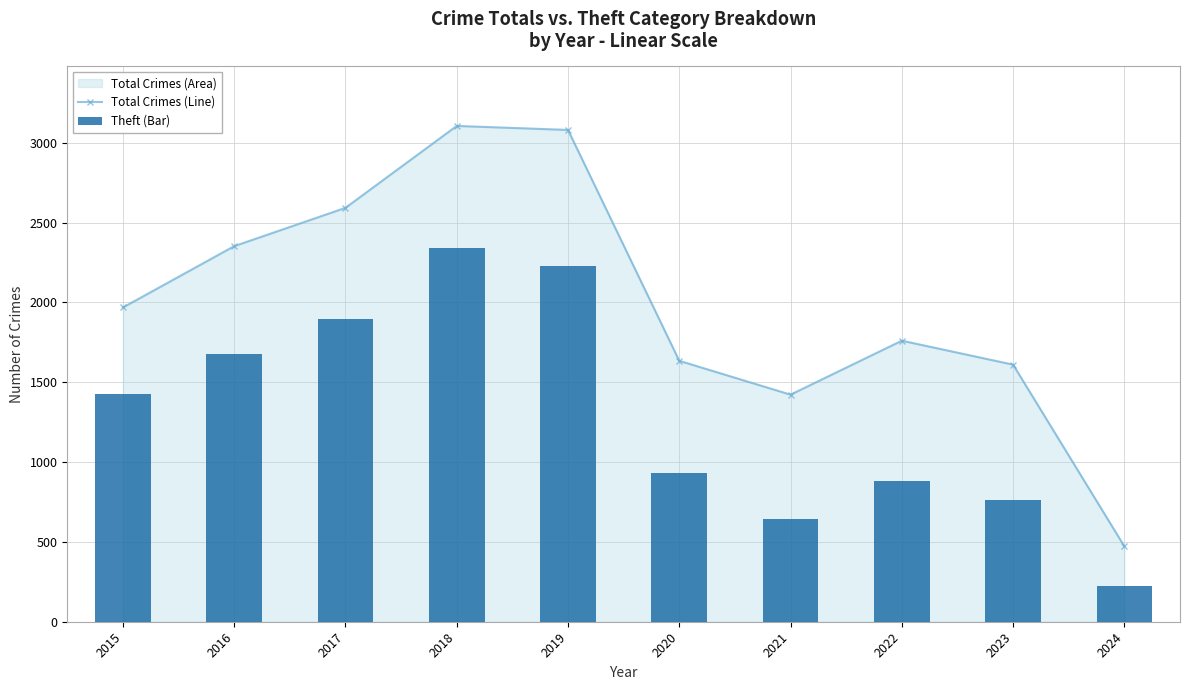

What is the average value of the Total Crimes (Line) series?

2000